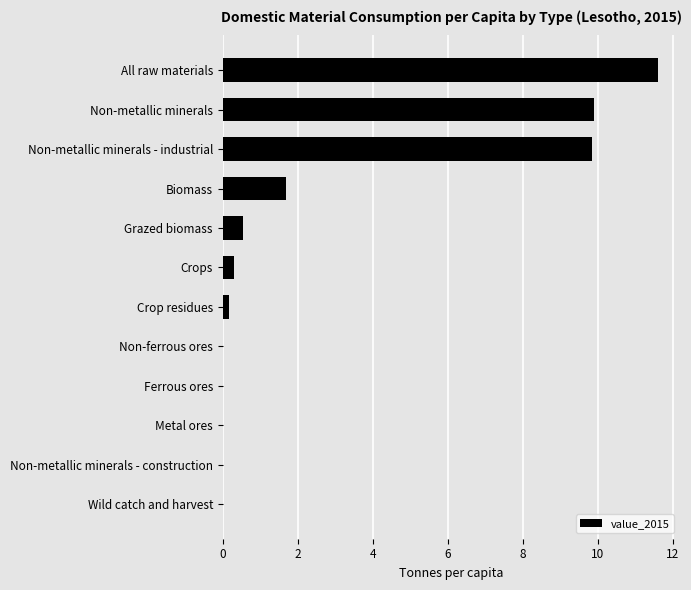

The value at Crops is 0.3. True or false?

True